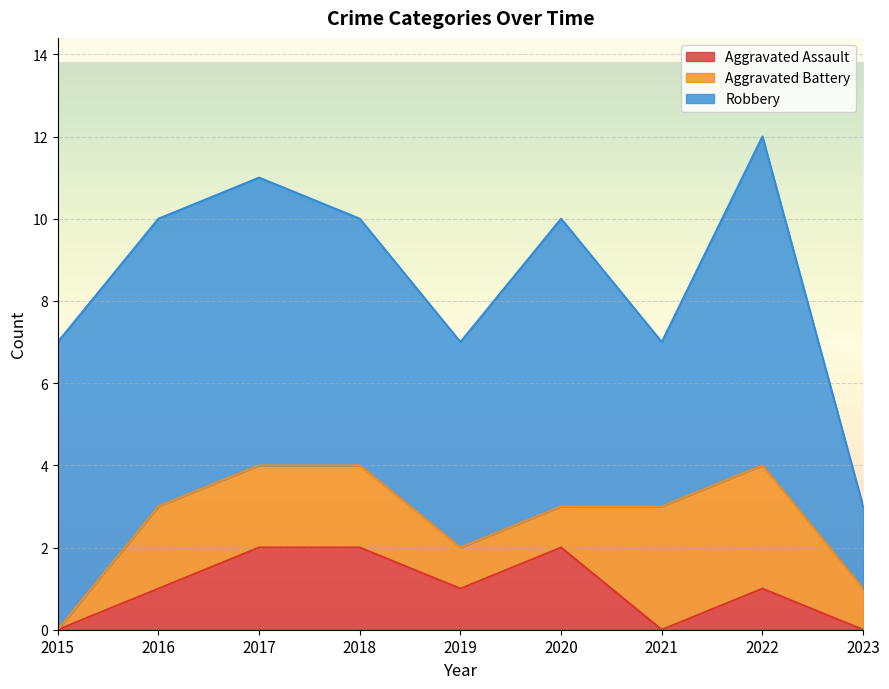

Which series has the largest total across all categories?

Robbery